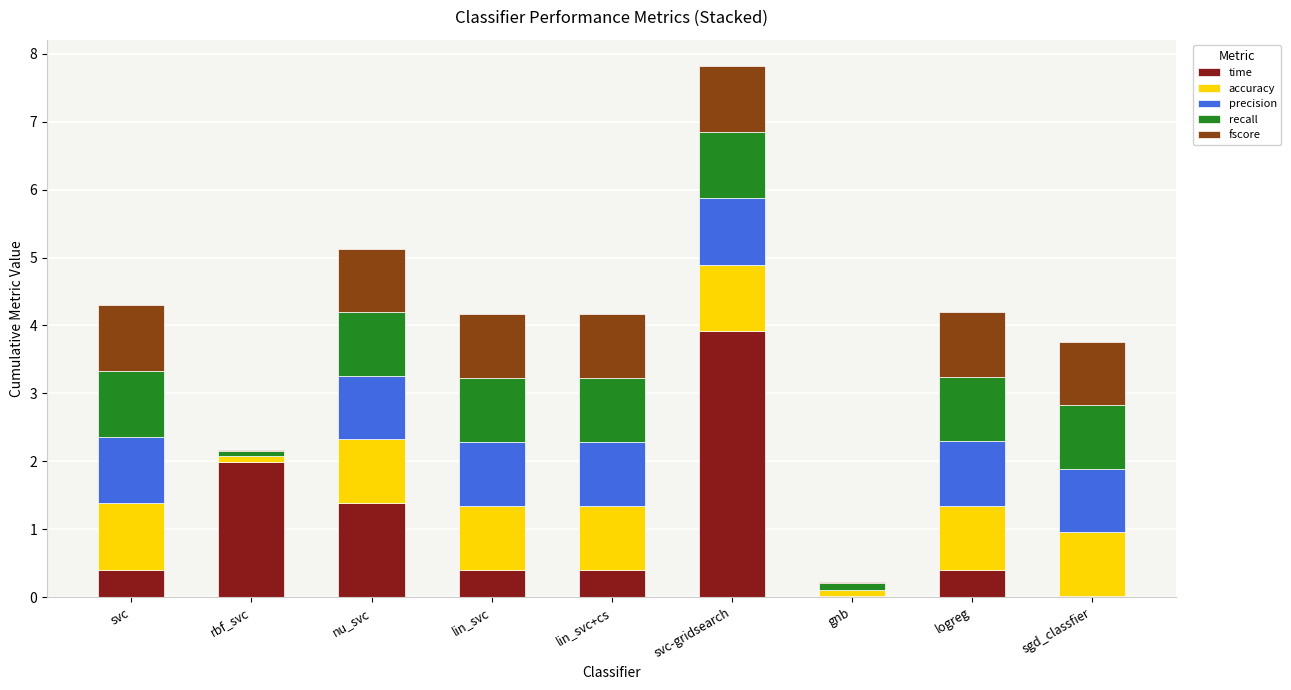

What is the total value across all series at lin_svc+cs?

4.2